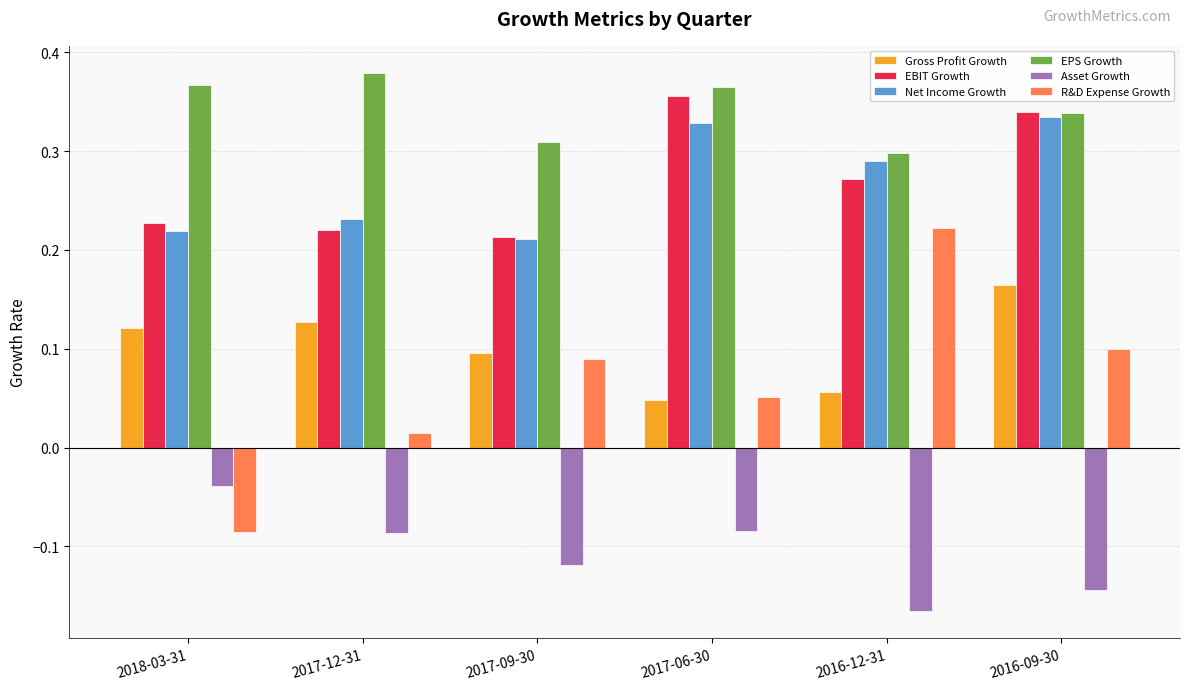

Which category has the highest value in the Net Income Growth series?

2016-09-30